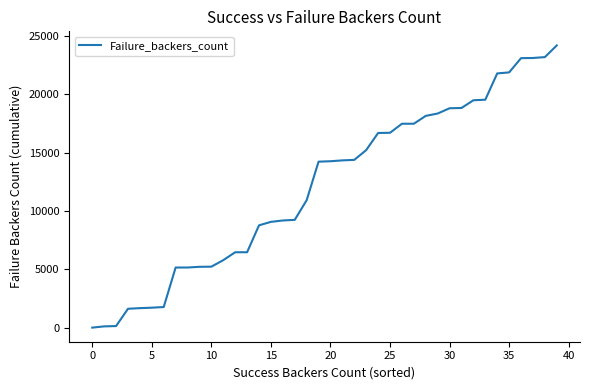

What is the greatest value displayed?

24193